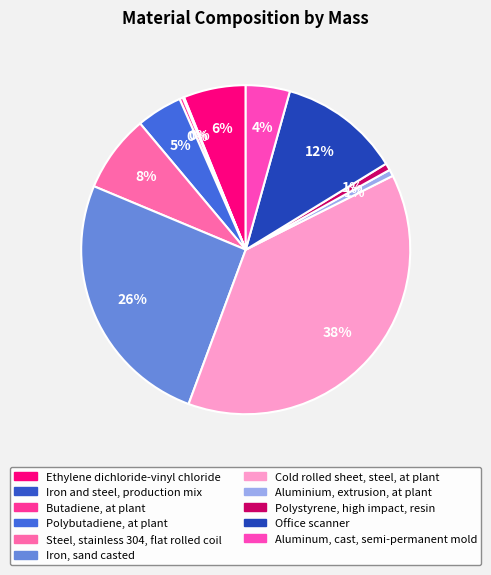

Which category has the smallest portion of the pie?

Iron and steel, production mix